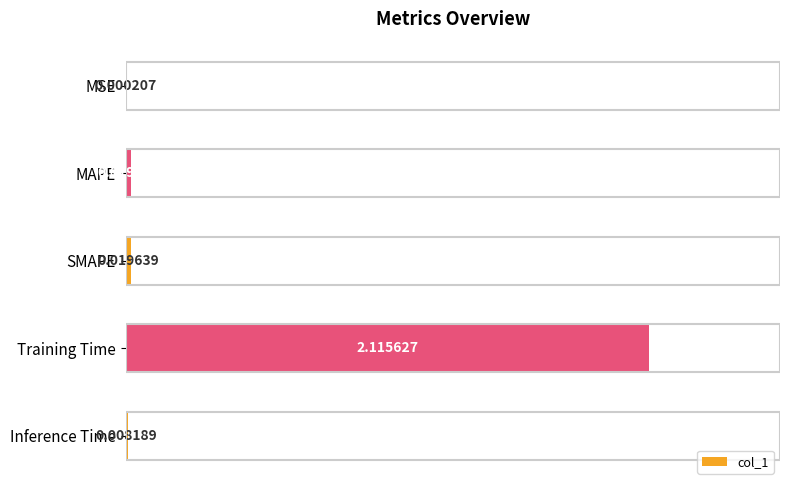

At which label is the value closest to 1?

MAPE